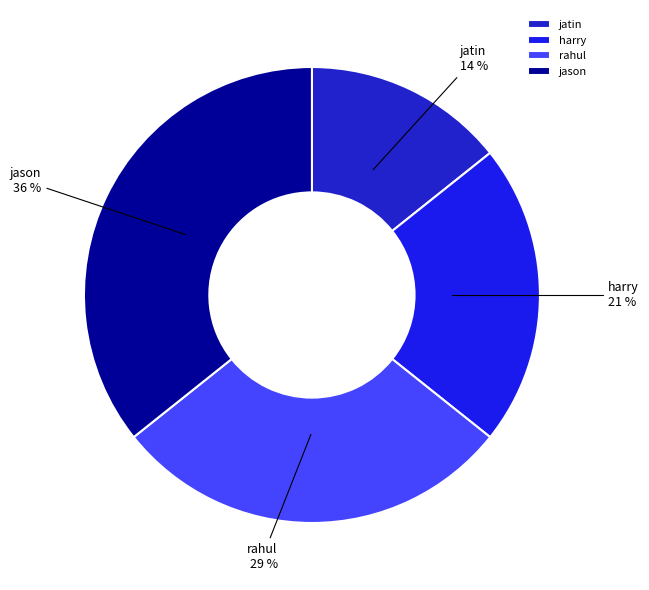

To the nearest percent, what is the combined percentage of rahul and jatin?

43%